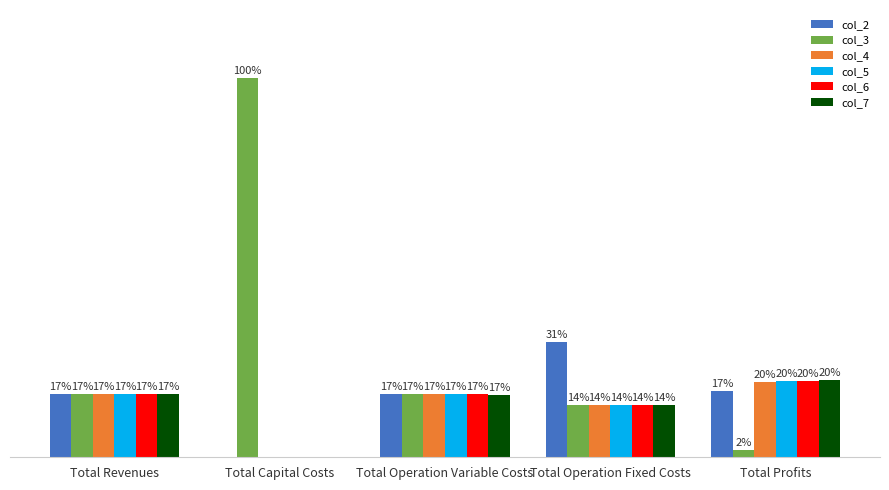

What is the difference between the col_5 values at Total Capital Costs and Total Revenues?

16.7